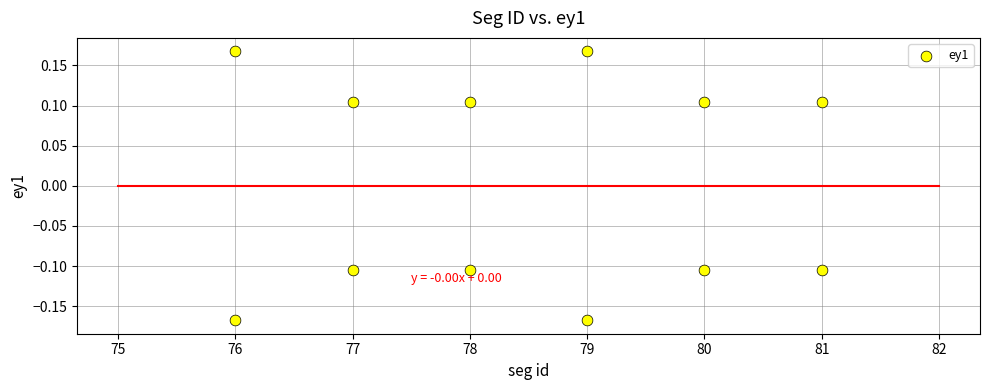

What is the range of Y values (max minus min)?

0.3